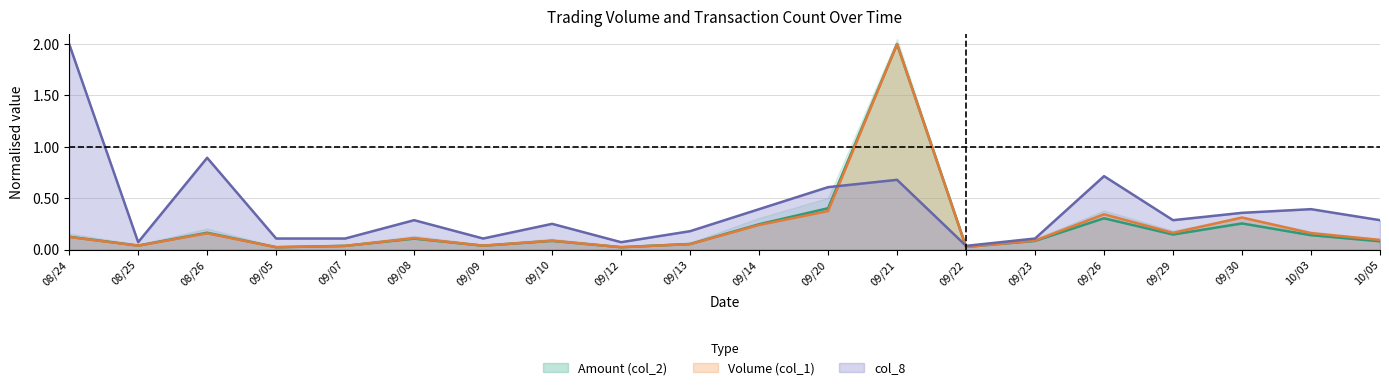

After their last crossing, which series has the higher values: Volume (col_1) or col_8?

col_8